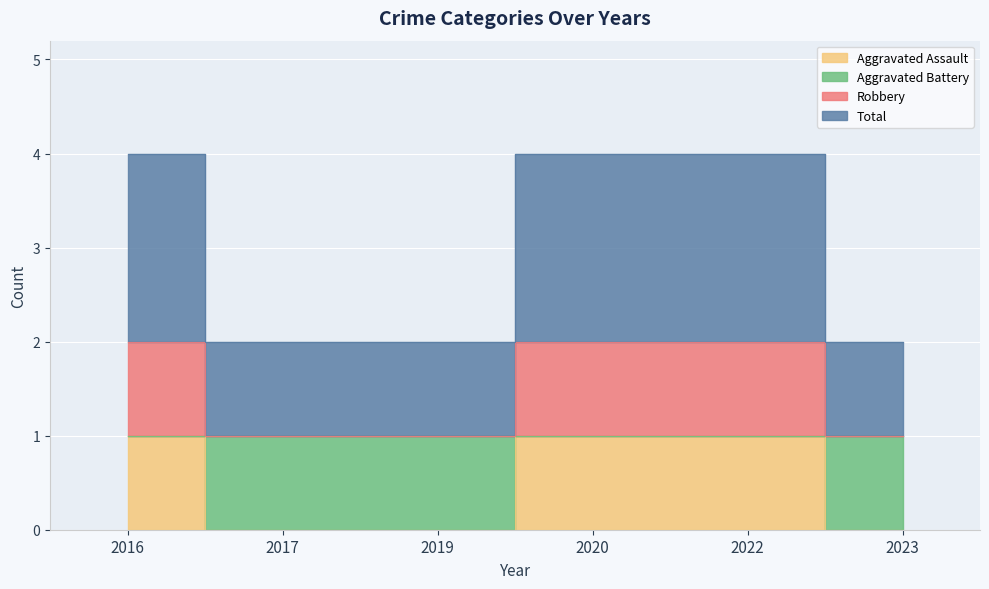

How many positive values does the Aggravated Assault series have?

3